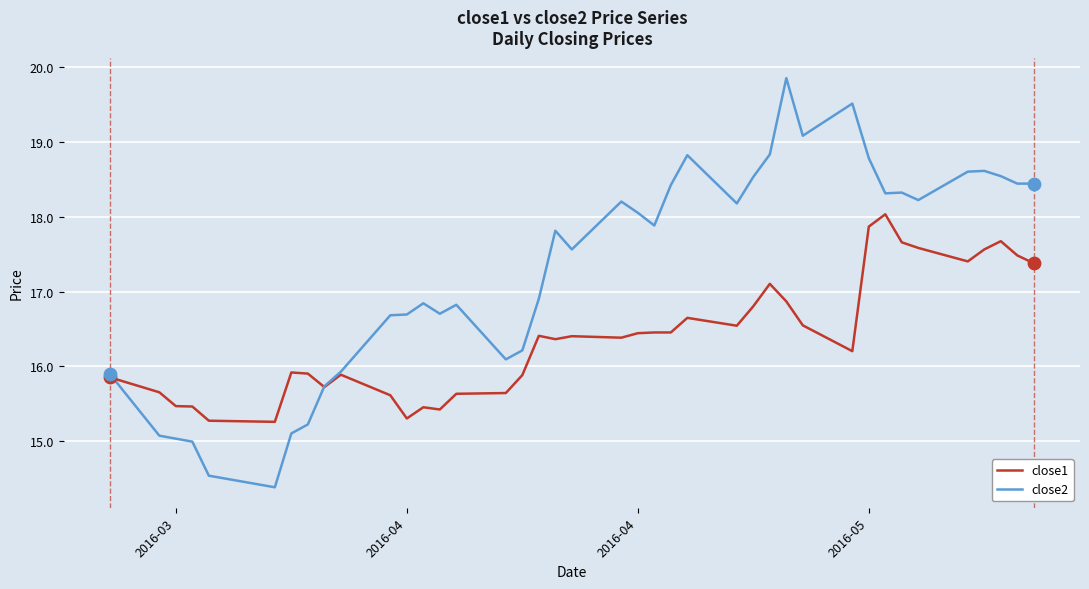

Which series has the largest total across all categories?

close2